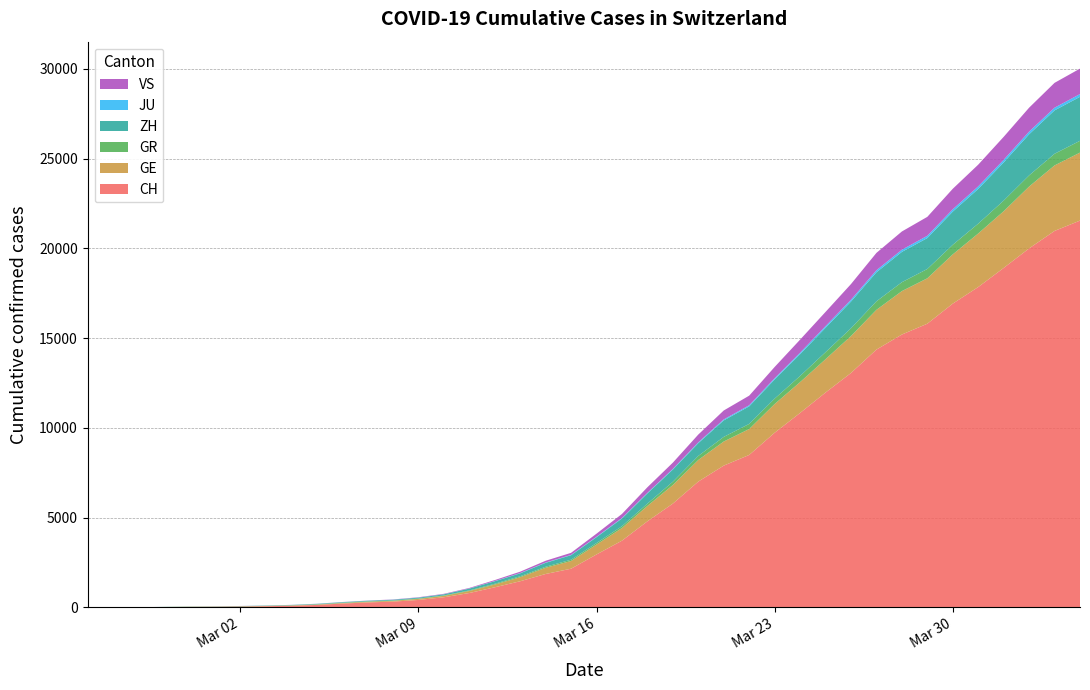

Reading left to right, extract all data points from this chart.

CH: 2020-02-25=0	2020-02-26=4	2020-02-27=8	2020-02-28=20	2020-02-29=30	2020-03-01=36	2020-03-02=50	2020-03-03=69	2020-03-04=97	2020-03-05=142	2020-03-06=219	2020-03-07=280	2020-03-08=327	2020-03-09=419	2020-03-10=569	2020-03-11=806	2020-03-12=1124	2020-03-13=1461	2020-03-14=1866	2020-03-15=2160	2020-03-16=2954	2020-03-17=3722	2020-03-18=4801	2020-03-19=5788	2020-03-20=7014	2020-03-21=7904	2020-03-22=8498	2020-03-23=9735	2020-03-24=10838	2020-03-25=11975	2020-03-26=13064	2020-03-27=14367	2020-03-28=15207	2020-03-29=15809	2020-03-30=16928	2020-03-31=17852	2020-04-01=18915	2020-04-02=20005	2020-04-03=20978	2020-04-04=21554
GE: 2020-02-25=0	2020-02-26=1	2020-02-27=1	2020-02-28=5	2020-02-29=9	2020-03-01=10	2020-03-02=11	2020-03-03=14	2020-03-04=16	2020-03-05=20	2020-03-06=30	2020-03-07=43	2020-03-08=45	2020-03-09=60	2020-03-10=79	2020-03-11=113	2020-03-12=154	2020-03-13=225	2020-03-14=347	2020-03-15=430	2020-03-16=551	2020-03-17=705	2020-03-18=857	2020-03-19=1035	2020-03-20=1204	2020-03-21=1342	2020-03-22=1445	2020-03-23=1600	2020-03-24=1717	2020-03-25=1856	2020-03-26=2057	2020-03-27=2215	2020-03-28=2419	2020-03-29=2530	2020-03-30=2743	2020-03-31=2984	2020-04-01=3160	2020-04-02=3445	2020-04-03=3650	2020-04-04=3788
GR: 2020-02-25=0	2020-02-26=2	2020-02-27=2	2020-02-28=6	2020-02-29=6	2020-03-01=6	2020-03-02=9	2020-03-03=9	2020-03-04=12	2020-03-05=14	2020-03-06=16	2020-03-07=17	2020-03-08=18	2020-03-09=18	2020-03-10=22	2020-03-11=31	2020-03-12=43	2020-03-13=53	2020-03-14=56	2020-03-15=71	2020-03-16=84	2020-03-17=101	2020-03-18=128	2020-03-19=182	2020-03-20=226	2020-03-21=258	2020-03-22=284	2020-03-23=300	2020-03-24=343	2020-03-25=393	2020-03-26=433	2020-03-27=474	2020-03-28=495	2020-03-29=519	2020-03-30=535	2020-03-31=547	2020-04-01=592	2020-04-02=622	2020-04-03=649	2020-04-04=657
ZH: 2020-02-25=0	2020-02-26=0	2020-02-27=2	2020-02-28=2	2020-02-29=6	2020-03-01=7	2020-03-02=10	2020-03-03=13	2020-03-04=15	2020-03-05=23	2020-03-06=29	2020-03-07=34	2020-03-08=40	2020-03-09=49	2020-03-10=62	2020-03-11=101	2020-03-12=140	2020-03-13=163	2020-03-14=218	2020-03-15=250	2020-03-16=326	2020-03-17=429	2020-03-18=568	2020-03-19=679	2020-03-20=711	2020-03-21=919	2020-03-22=978	2020-03-23=1067	2020-03-24=1213	2020-03-25=1357	2020-03-26=1489	2020-03-27=1616	2020-03-28=1690	2020-03-29=1722	2020-03-30=1848	2020-03-31=1936	2020-04-01=2125	2020-04-02=2289	2020-04-03=2417	2020-04-04=2450
JU: 2020-02-25=0	2020-02-26=0	2020-02-27=1	2020-02-28=1	2020-02-29=1	2020-03-01=1	2020-03-02=1	2020-03-03=2	2020-03-04=2	2020-03-05=4	2020-03-06=4	2020-03-07=5	2020-03-08=5	2020-03-09=7	2020-03-10=7	2020-03-11=7	2020-03-12=12	2020-03-13=17	2020-03-14=18	2020-03-15=19	2020-03-16=25	2020-03-17=29	2020-03-18=32	2020-03-19=36	2020-03-20=44	2020-03-21=54	2020-03-22=61	2020-03-23=69	2020-03-24=82	2020-03-25=92	2020-03-26=100	2020-03-27=114	2020-03-28=119	2020-03-29=127	2020-03-30=128	2020-03-31=140	2020-04-01=145	2020-04-02=149	2020-04-03=149	2020-04-04=154
VS: 2020-02-25=0	2020-02-26=0	2020-02-27=0	2020-02-28=1	2020-02-29=1	2020-03-01=2	2020-03-02=3	2020-03-03=3	2020-03-04=4	2020-03-05=5	2020-03-06=6	2020-03-07=7	2020-03-08=12	2020-03-09=17	2020-03-10=22	2020-03-11=30	2020-03-12=53	2020-03-13=76	2020-03-14=98	2020-03-15=115	2020-03-16=172	2020-03-17=225	2020-03-18=312	2020-03-19=349	2020-03-20=436	2020-03-21=498	2020-03-22=535	2020-03-23=628	2020-03-24=728	2020-03-25=793	2020-03-26=874	2020-03-27=968	2020-03-28=1017	2020-03-29=1055	2020-03-30=1144	2020-03-31=1211	2020-04-01=1282	2020-04-02=1334	2020-04-03=1385	2020-04-04=1418